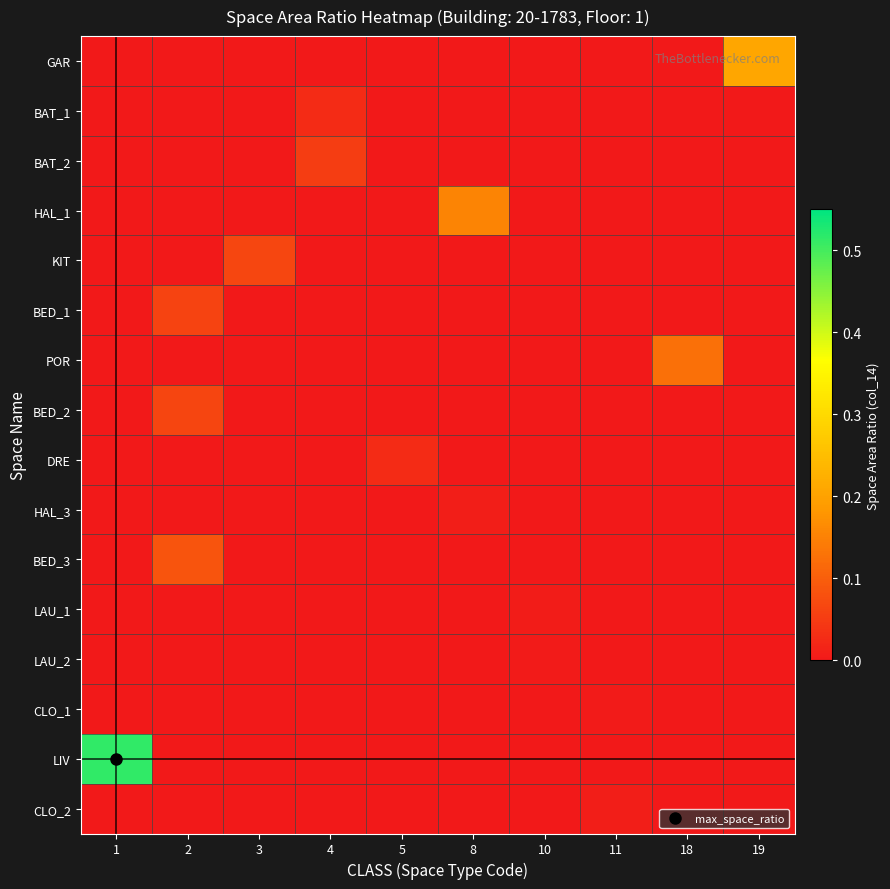

Which series has the largest range (max minus min)?

LIV